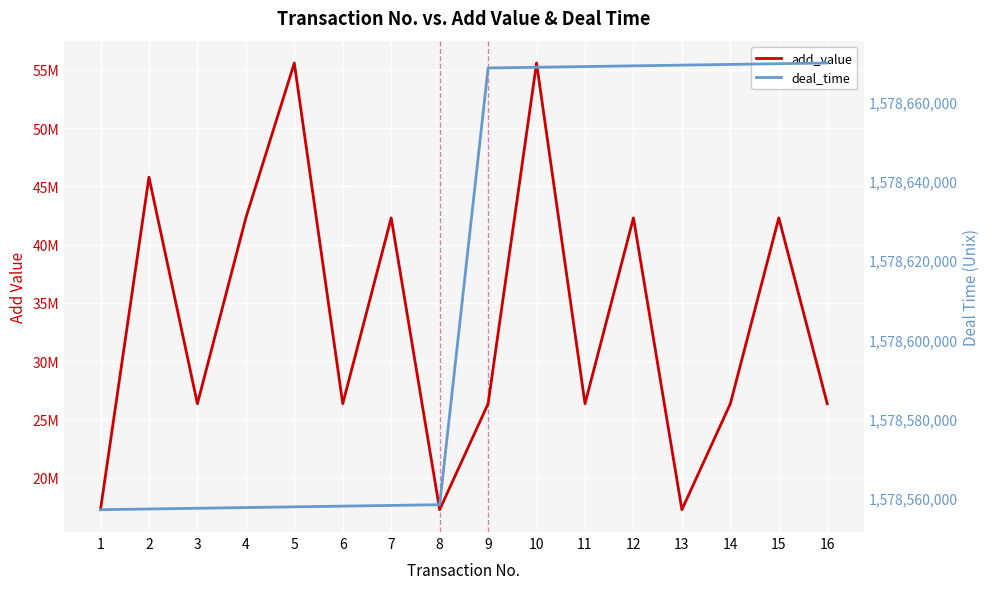

How many interior local peaks does the add_value series have?

6